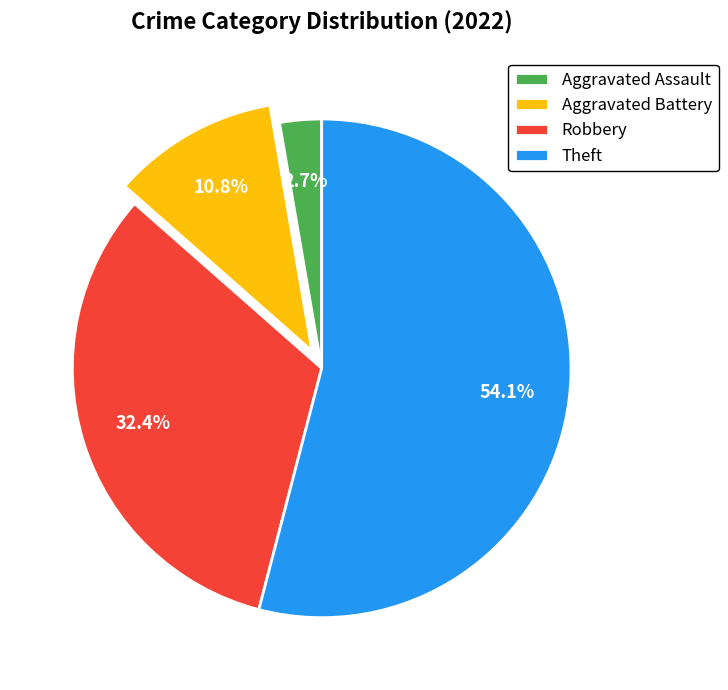

To the nearest percent, what is the combined percentage of Robbery and Theft?

86%